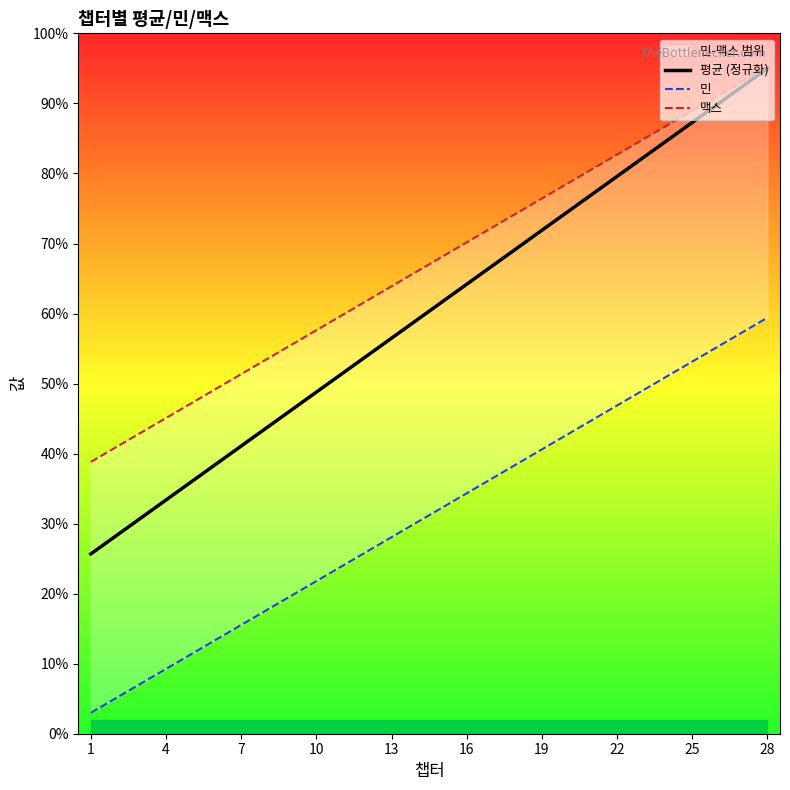

Is it true that 평균 (정규화) equals 0.3 at 19?

False